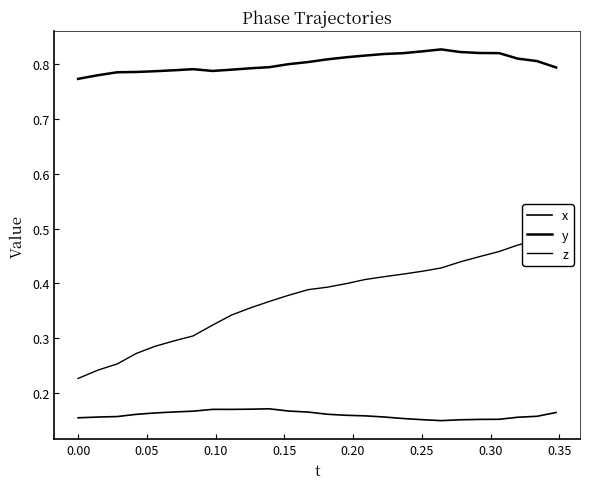

Is the value of z at 15 greater than the value of y at 22?

No